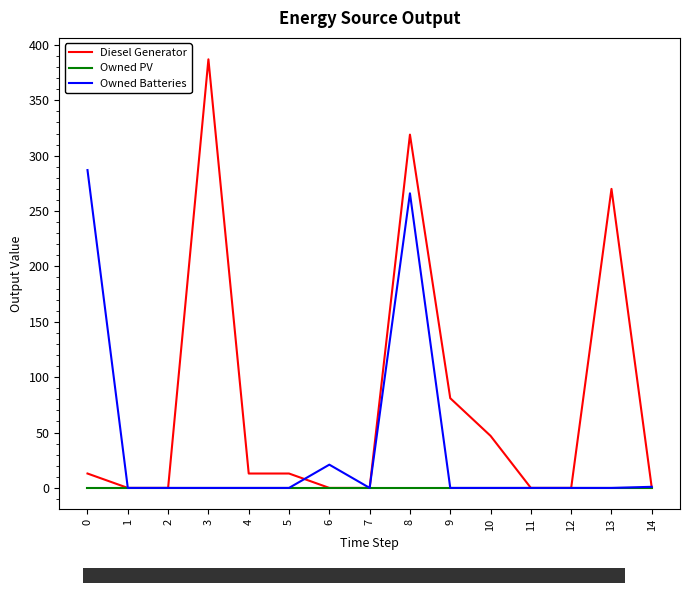

What is the maximum value for Diesel Generator?

387